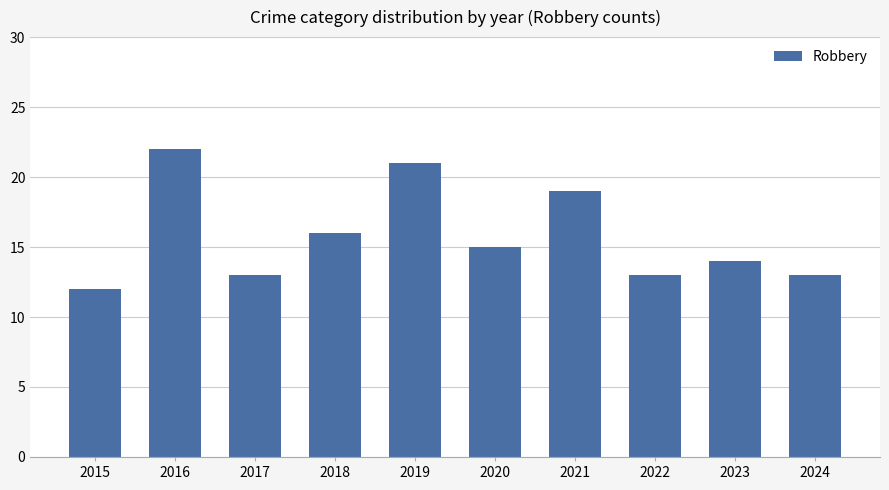

What is the approximate value at 2016, to the nearest 5?

20